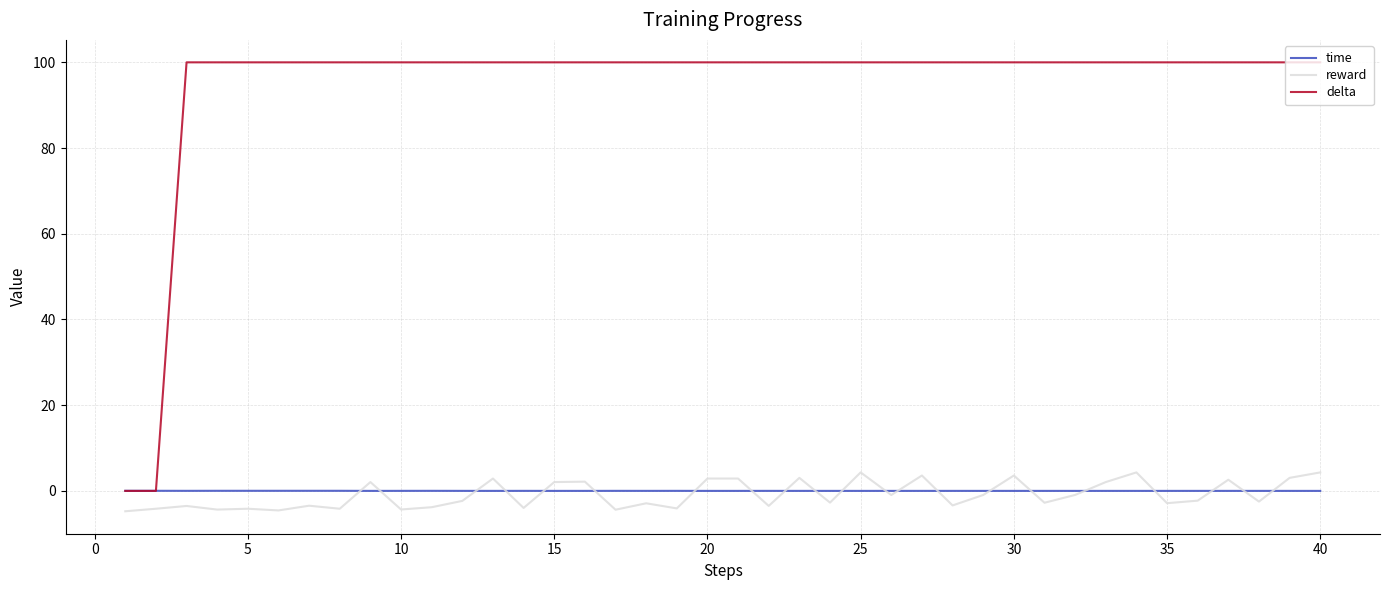

True or false: reward and delta intersect in this chart.

False